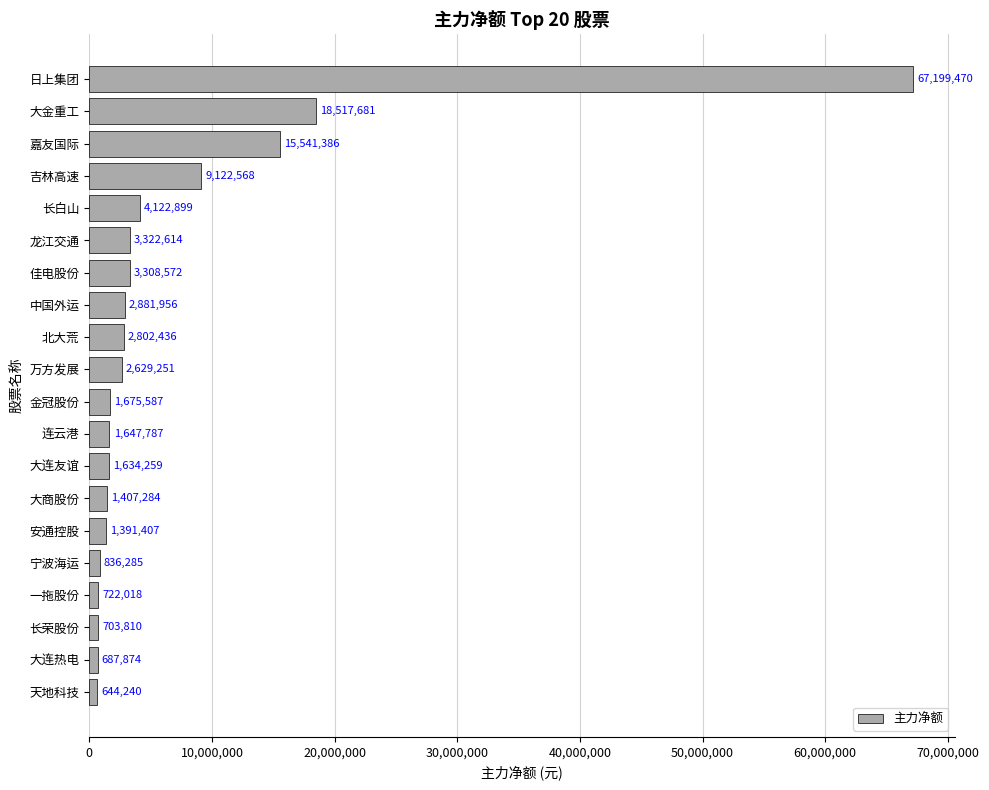

Reading bottom to top, extract all data points from this chart.

644240	687874	703810	722018	836285	1391407	1407284	1634259	1647787	1675587	2629251	2802436	2881956	3308572	3322614	4122899	9122568	15541386	18517681	67199470